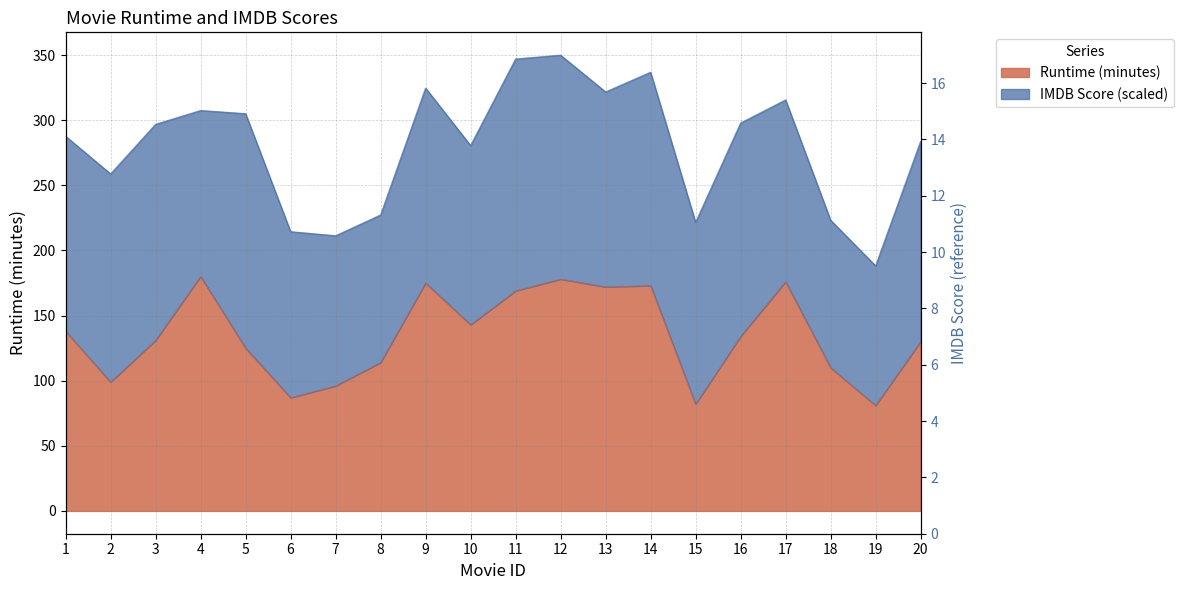

Reading left to right, transcribe all the data shown in this chart.

1=138	2=99	3=131	4=180	5=125	6=87	7=96	8=114	9=175	10=143	11=169	12=178	13=172	14=173	15=82	16=134	17=176	18=110	19=81	20=130